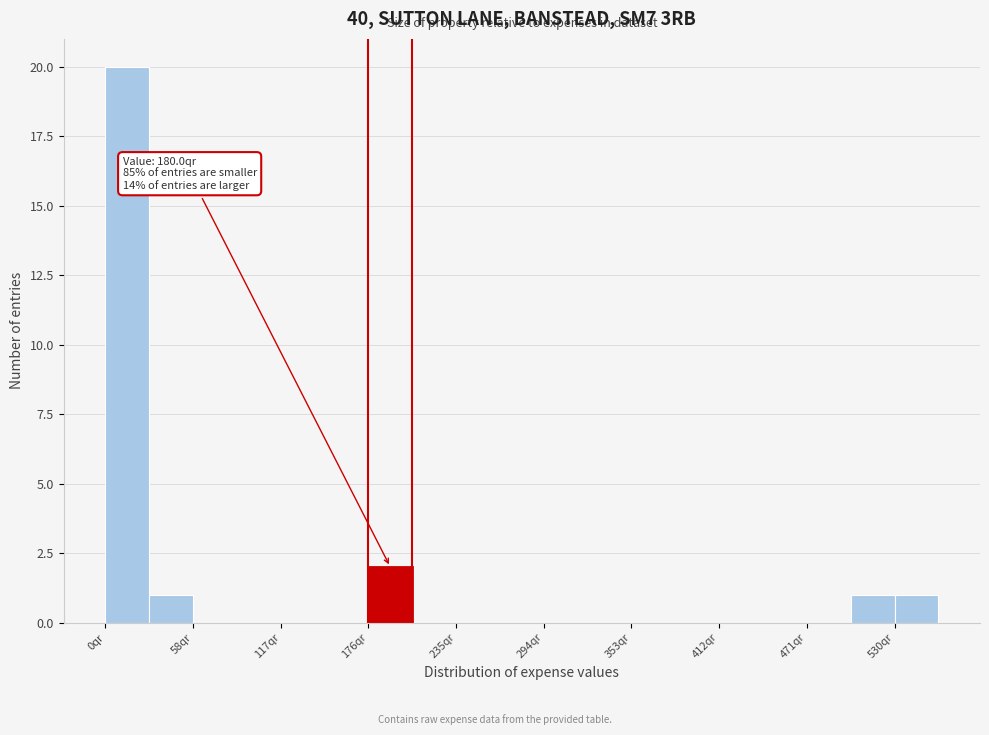

Read against the x-axis, roughly where is the centre of the tallest bar?

10